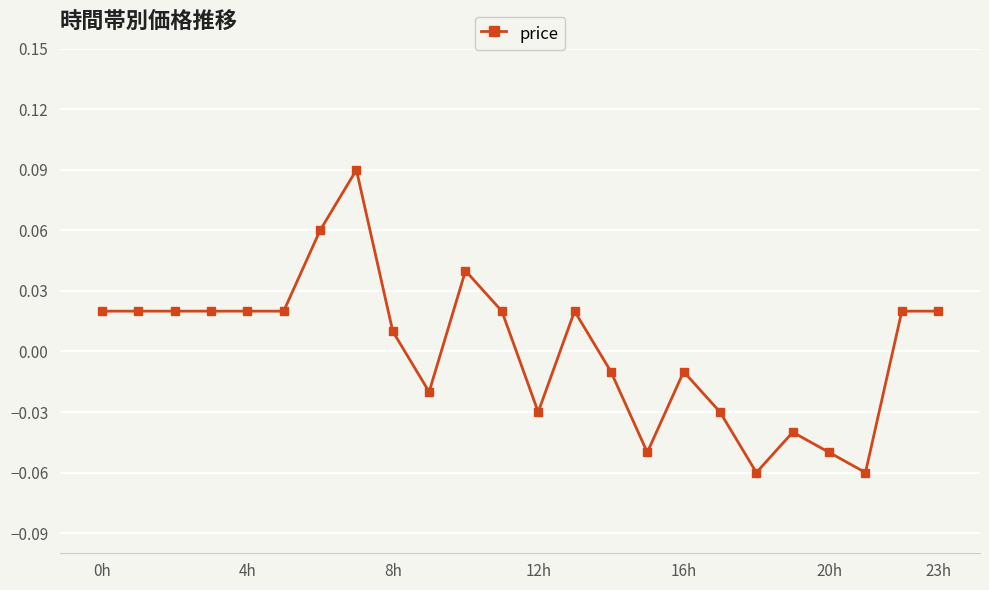

Does the chart have visible grid lines?

Yes